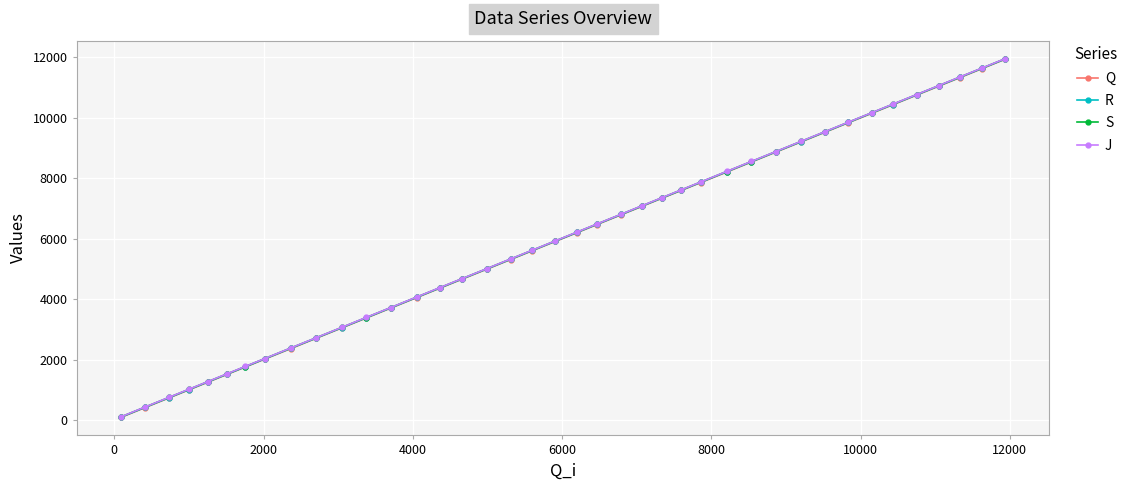

How many lines are shown in the chart?

4